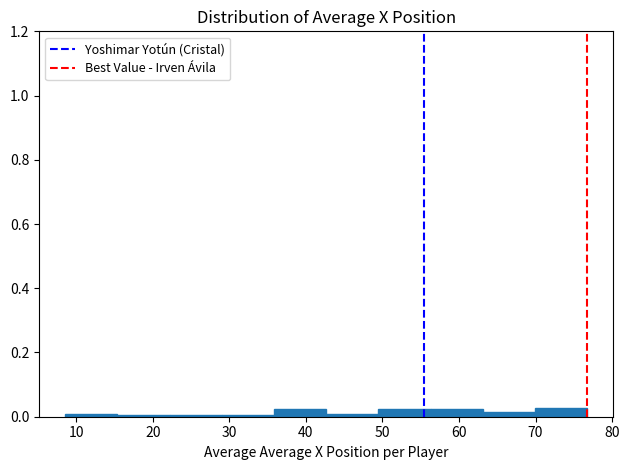

Reading left to right, transcribe this chart: for each bar, give the range it covers on the x-axis and its height. Neither the bar edges nor the heights are printed on the chart, so give them approximately, as read against the axes.

9 to 15: under 0.02
15 to 22: under 0.02
22 to 29: under 0.02
29 to 36: under 0.02
36 to 43: 0.02
43 to 49: under 0.02
49 to 56: 0.02
56 to 63: 0.02
63 to 70: under 0.02
70 to 77: 0.02